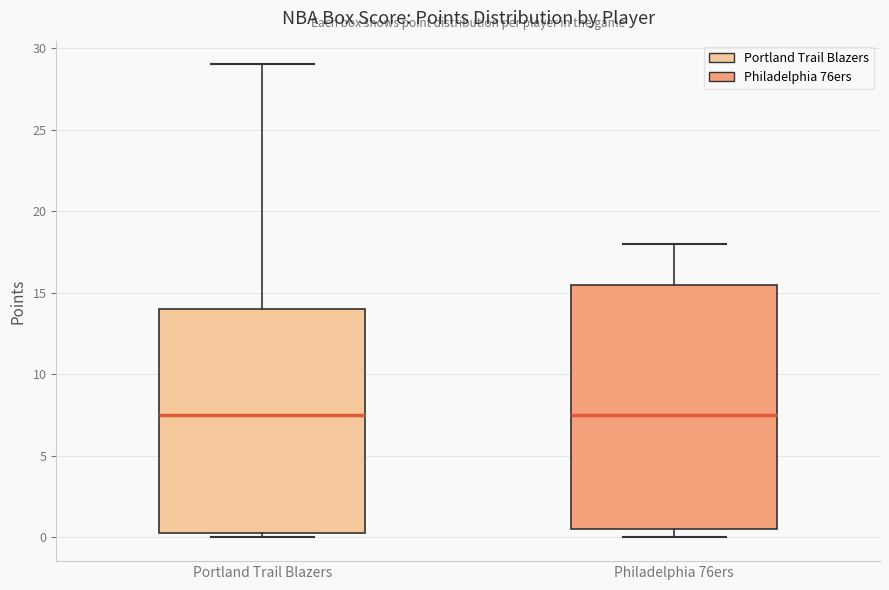

Reading left to right, read every box against the y-axis: the position of its median line, the range the box covers, and the ends of its whiskers. The values are not printed on the chart, so give them approximately, as read against the axis.

Portland Trail Blazers: median 7.5, box 0.5 to 14.0, whiskers 0.0 to 29.0
Philadelphia 76ers: median 7.5, box 0.5 to 15.5, whiskers 0.0 to 18.0